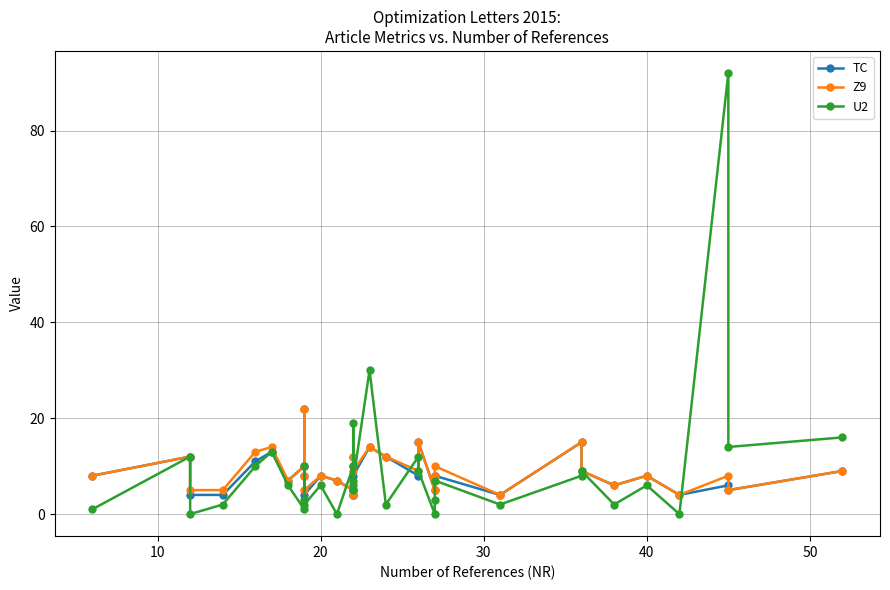

What is the difference between the maximum and minimum values in the Z9 series?

18